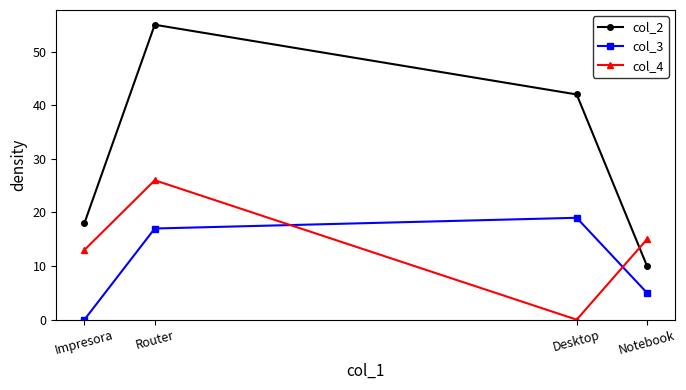

Which series changed the most between Notebook and Desktop?

col_2